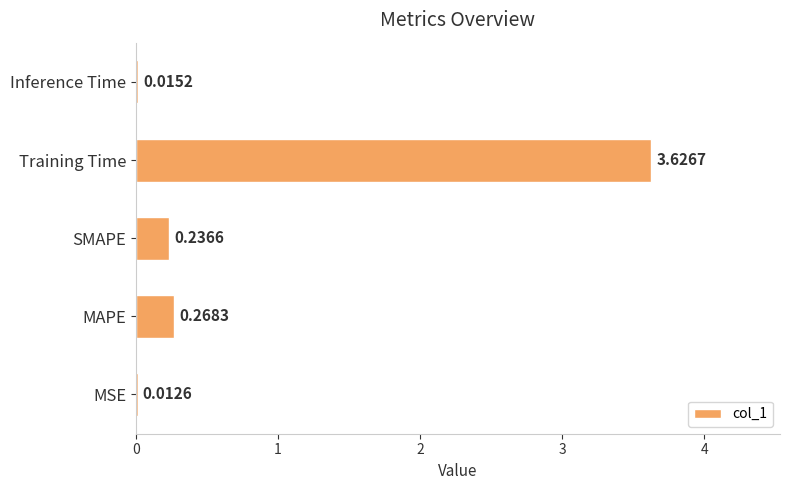

What is the sum of all values?

4.2